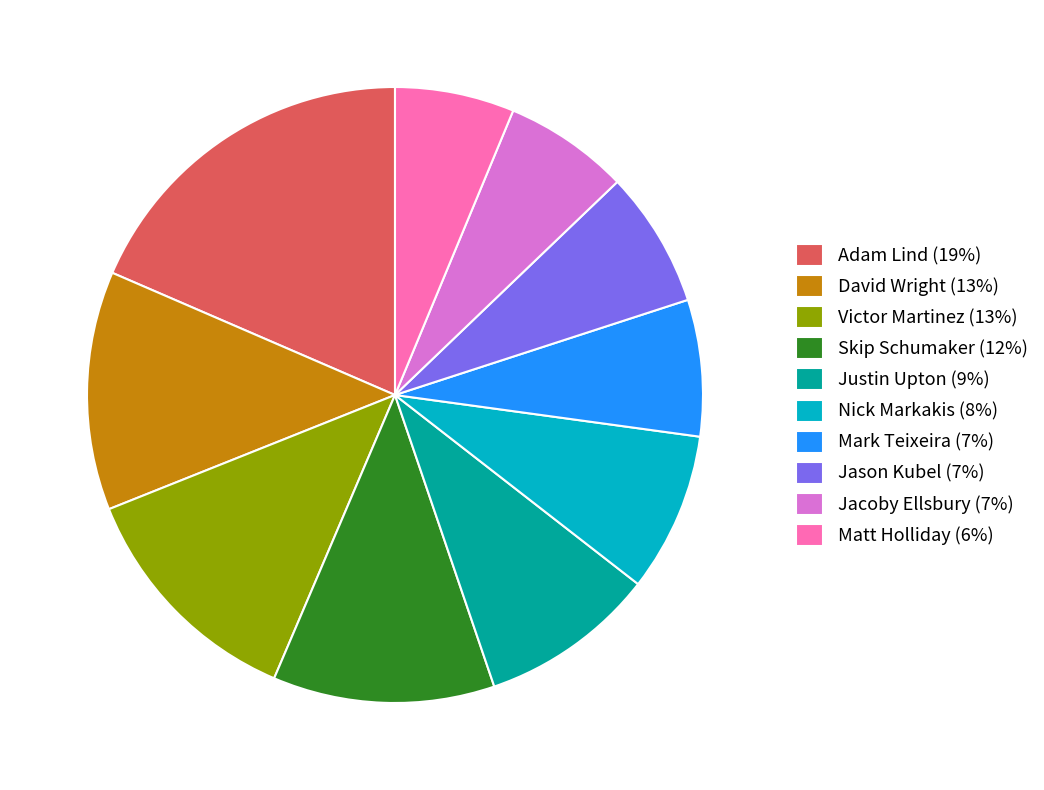

Approximately how many times larger is the value at Adam Lind (19%) compared to Jason Kubel (7%)?

2.6